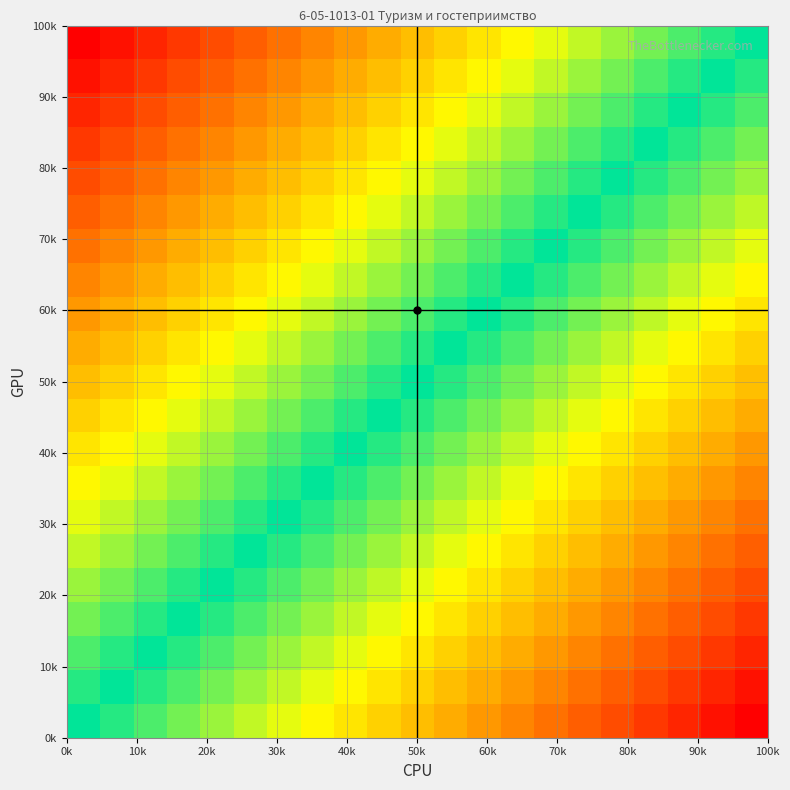

Count the number of data series in this chart.

21